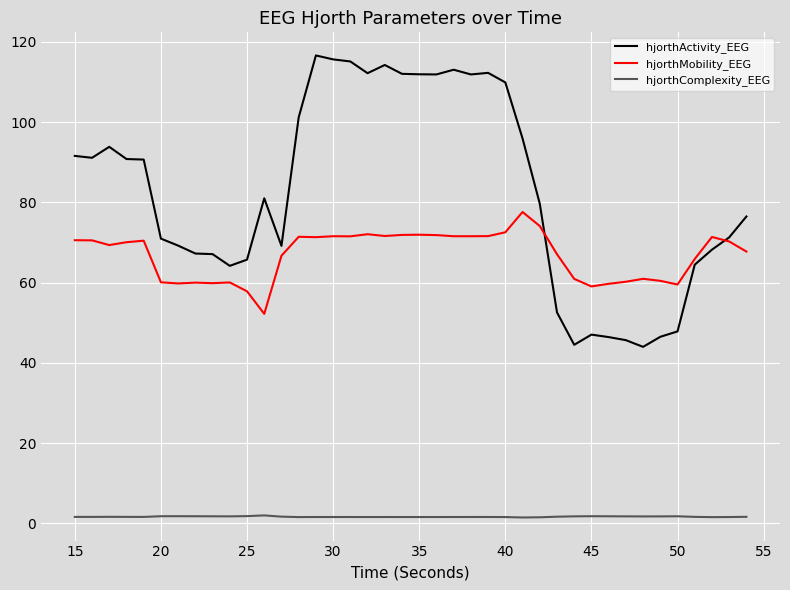

Which series has the widest spread of values?

hjorthActivity_EEG